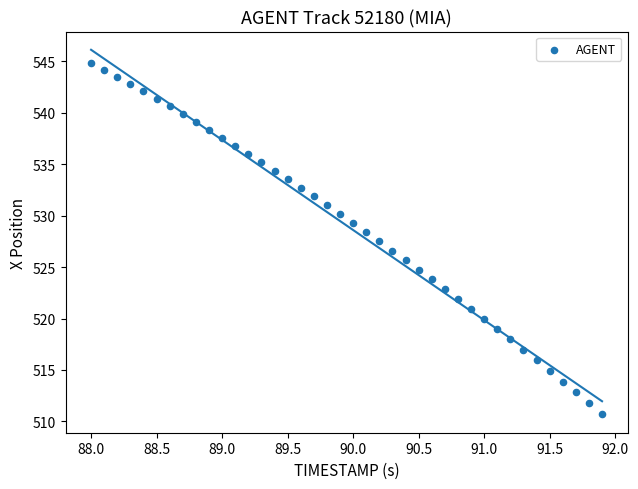

What is the range of Y values (max minus min)?

34.2